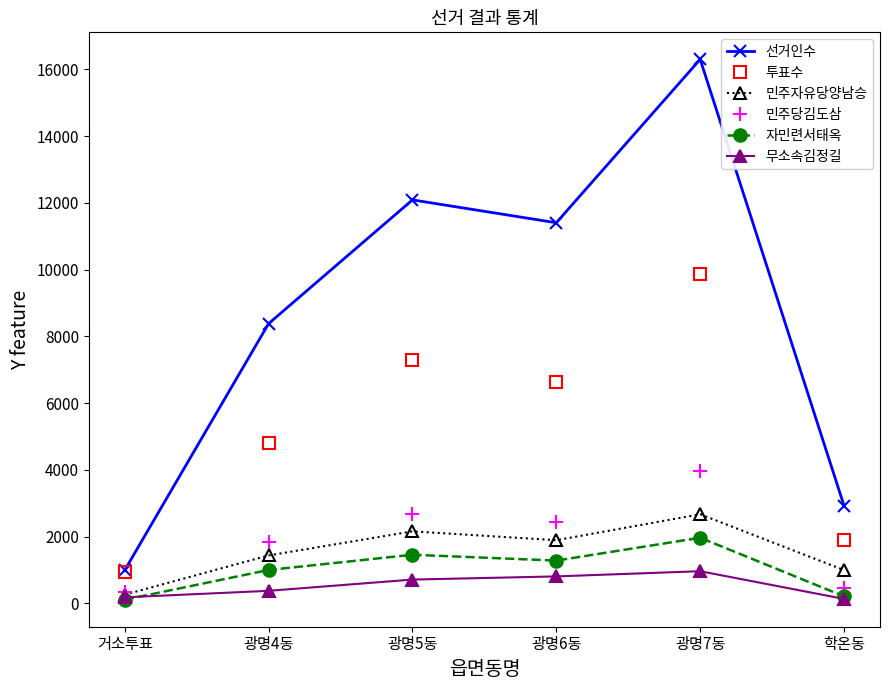

Which series has the largest range (max minus min)?

선거인수